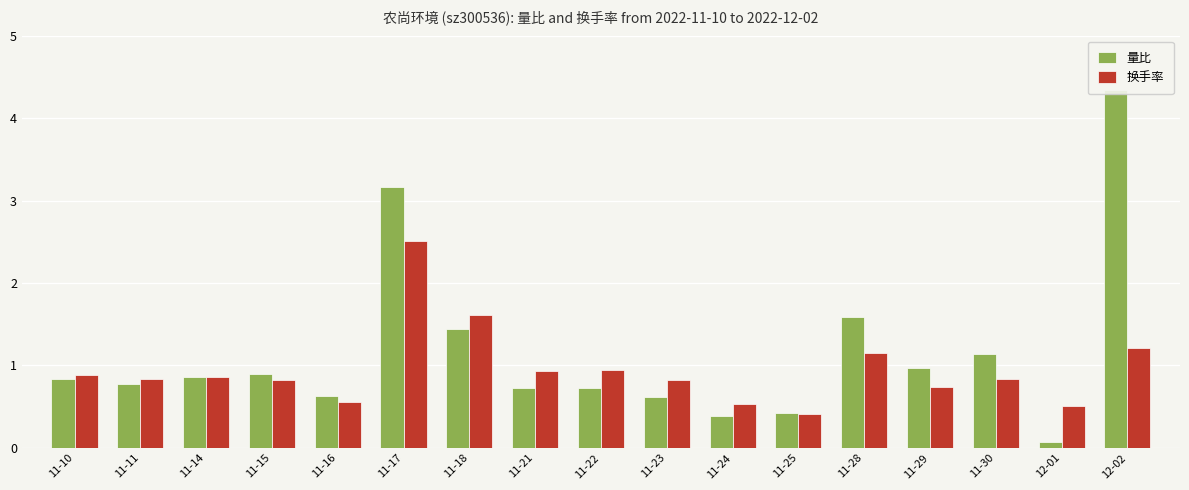

Between 11-24 and 11-23, which is larger?

11-23